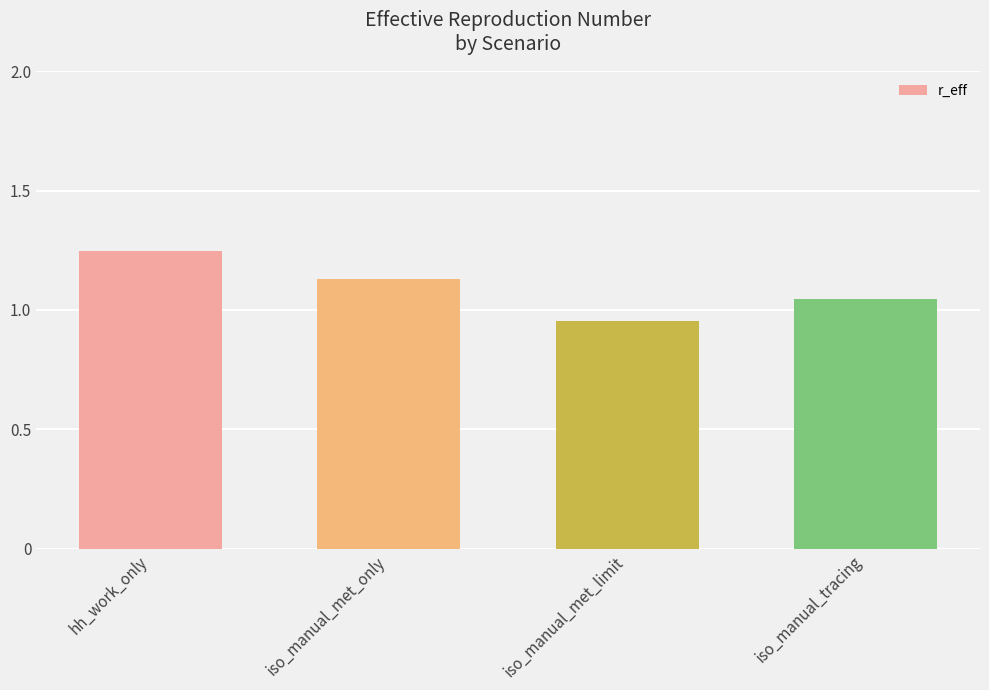

What is the difference between the maximum and minimum values?

0.3